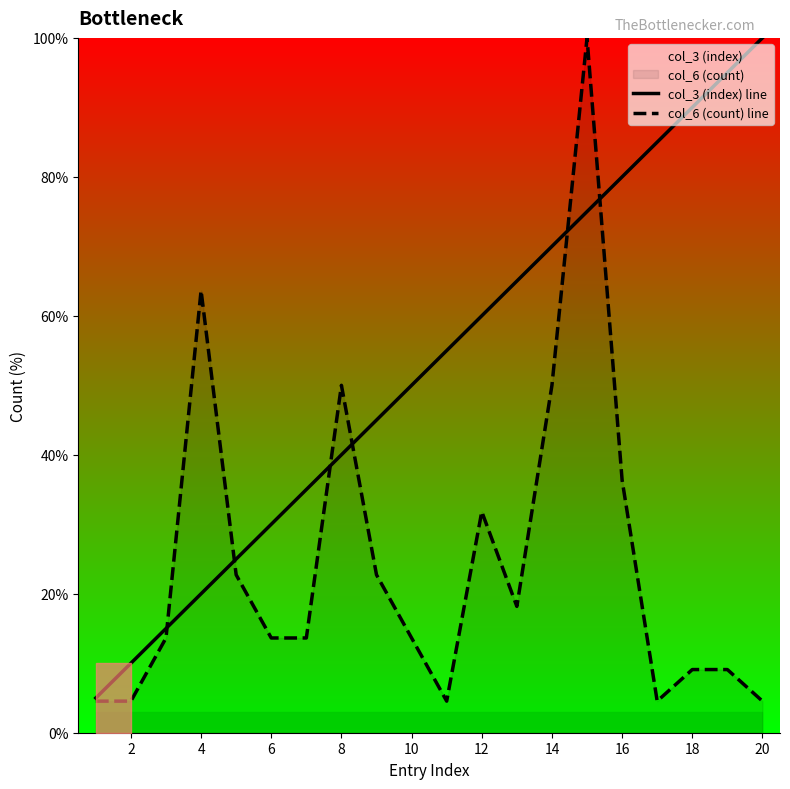

Which series ends up on top after the final intersection of col_6 (count) line and col_3 (index) line?

col_3 (index) line